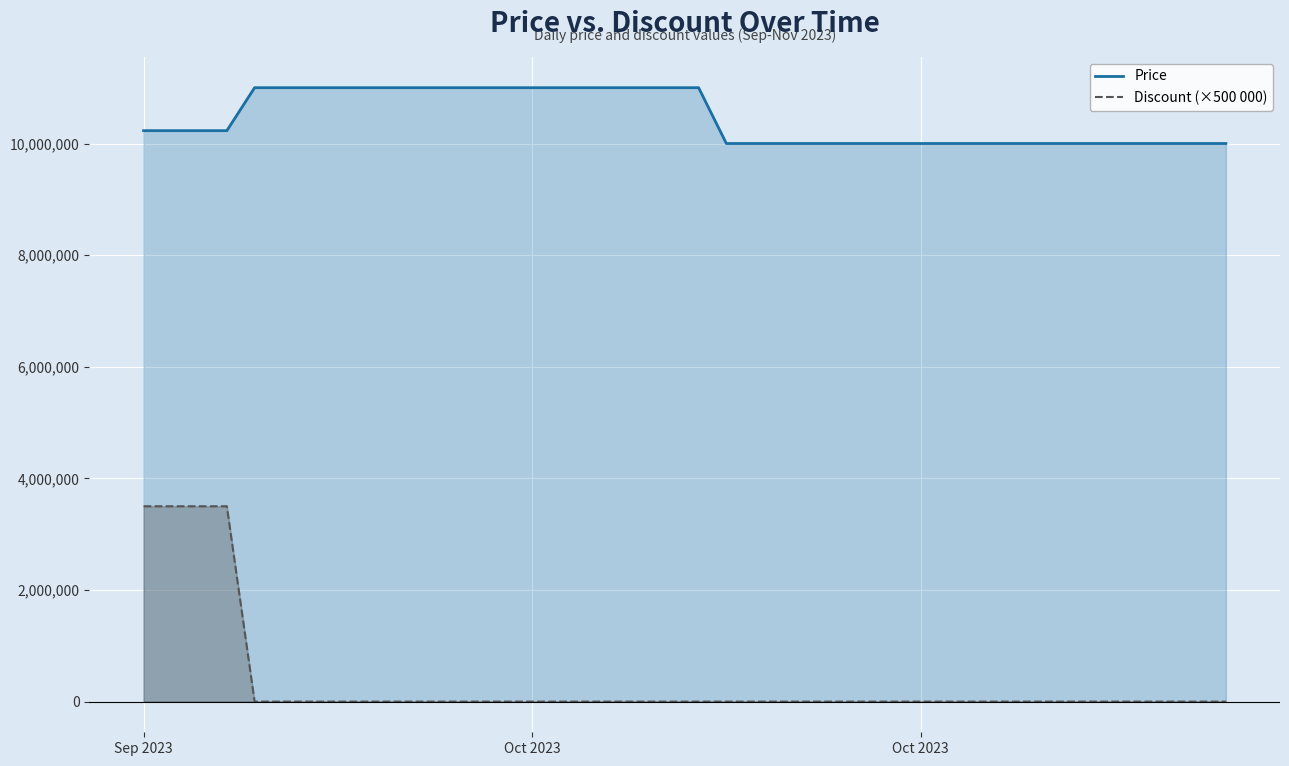

Does the chart display data point markers on the line(s)?

No